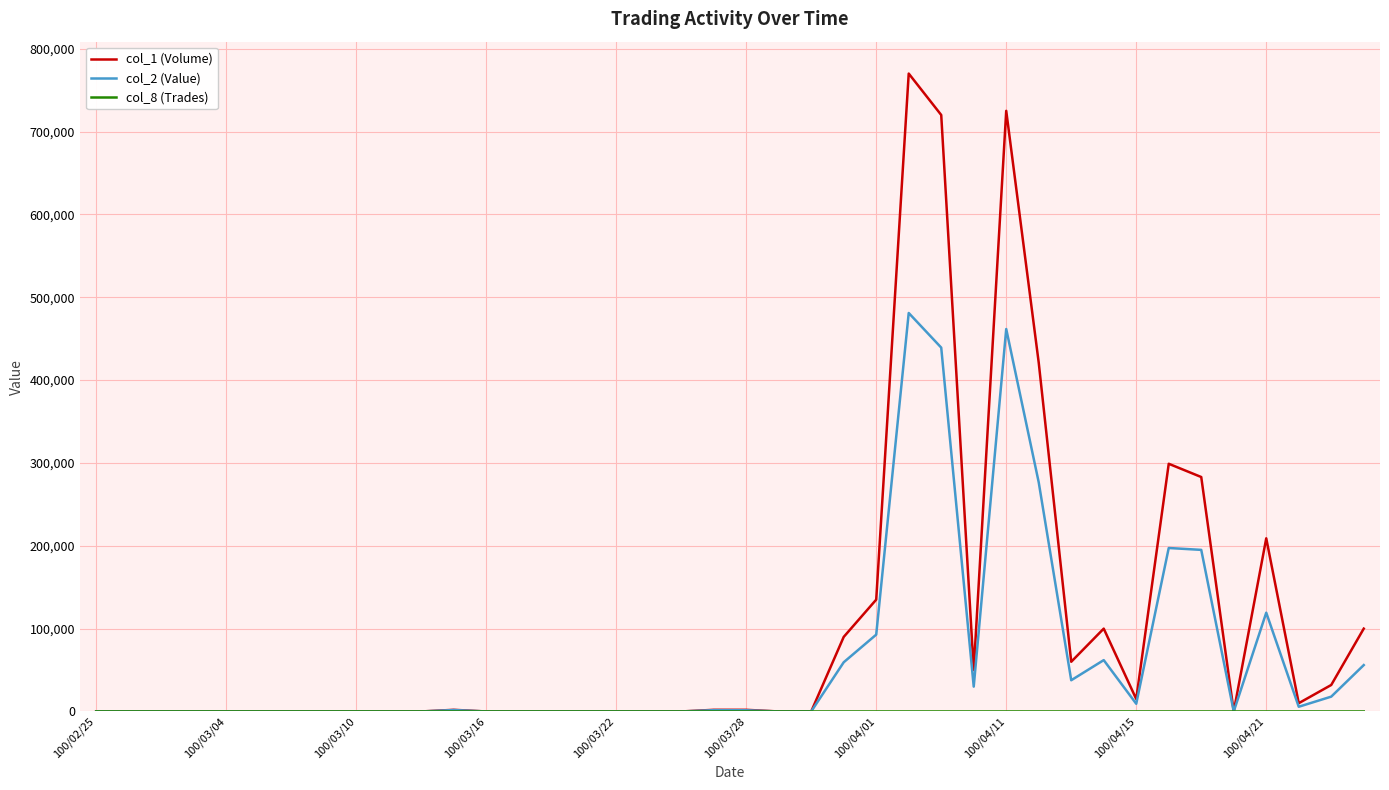

Which series has the largest total across all categories?

col_1 (Volume)